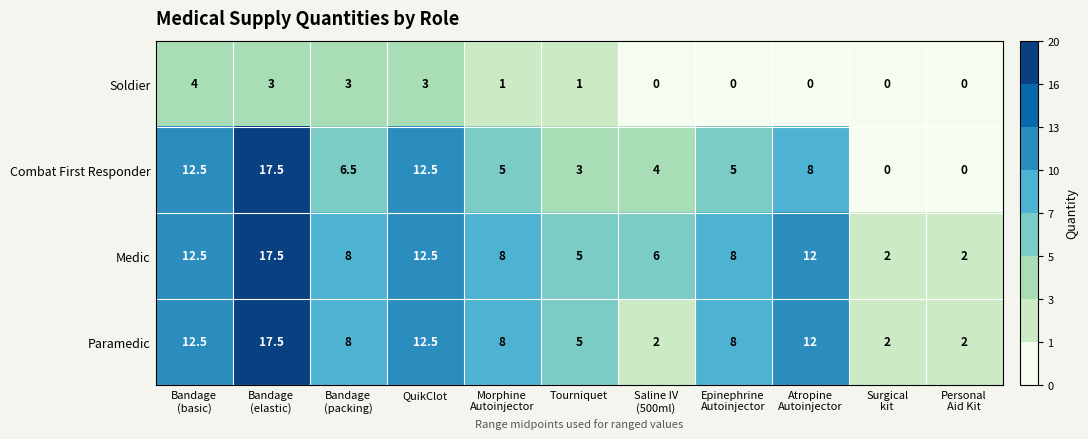

Which series has the largest total across all categories?

Medic